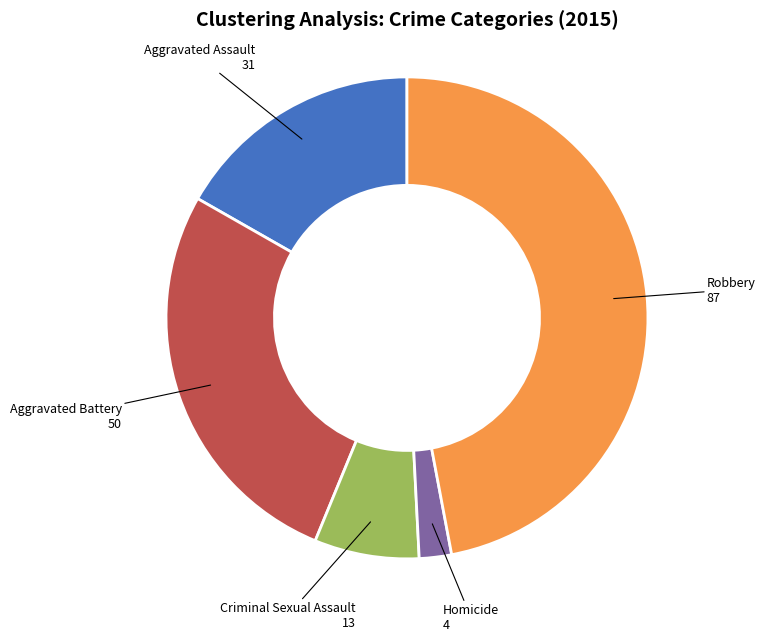

The Criminal Sexual Assault slice represents 7% of the pie. True or false?

True